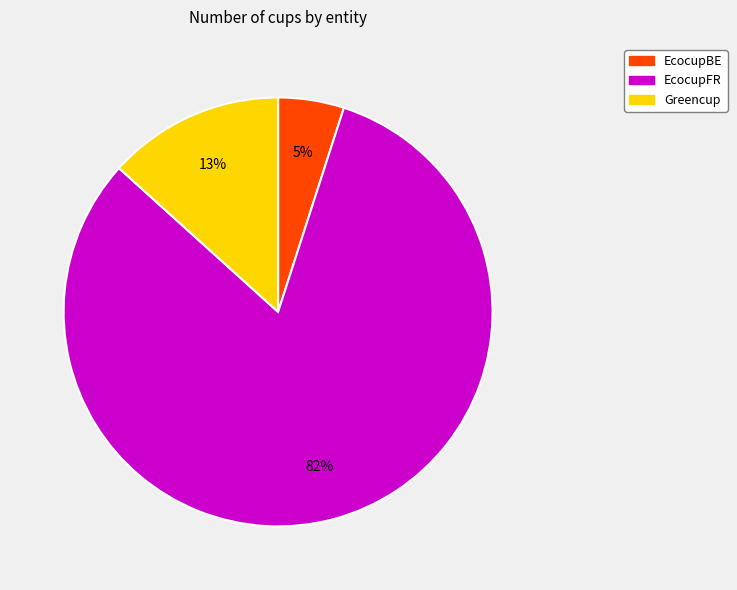

Count the number of slices in the pie.

3